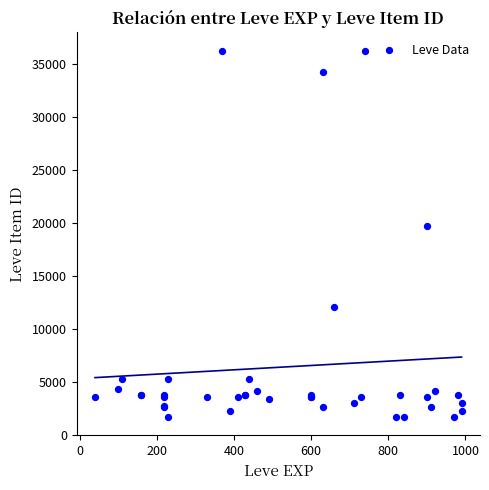

What Y value in the scatter plot is closest to 18967?

19744